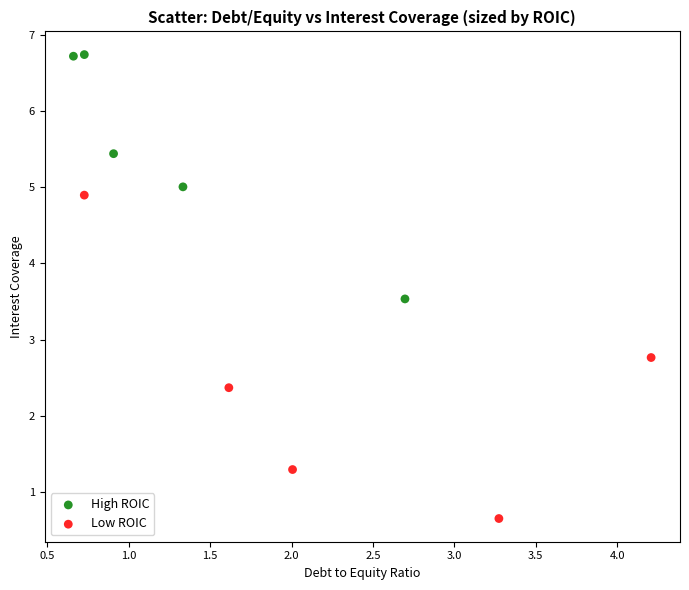

Which series has the largest Y range (max minus min)?

Low ROIC